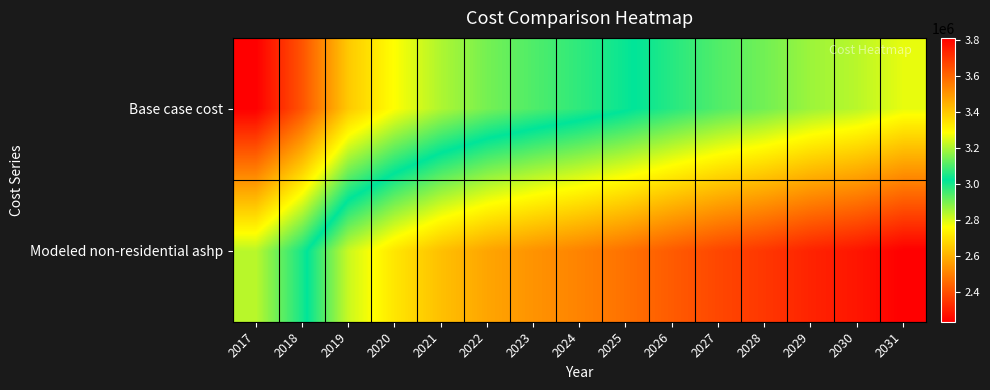

Which series has the largest range (max minus min)?

Base case cost